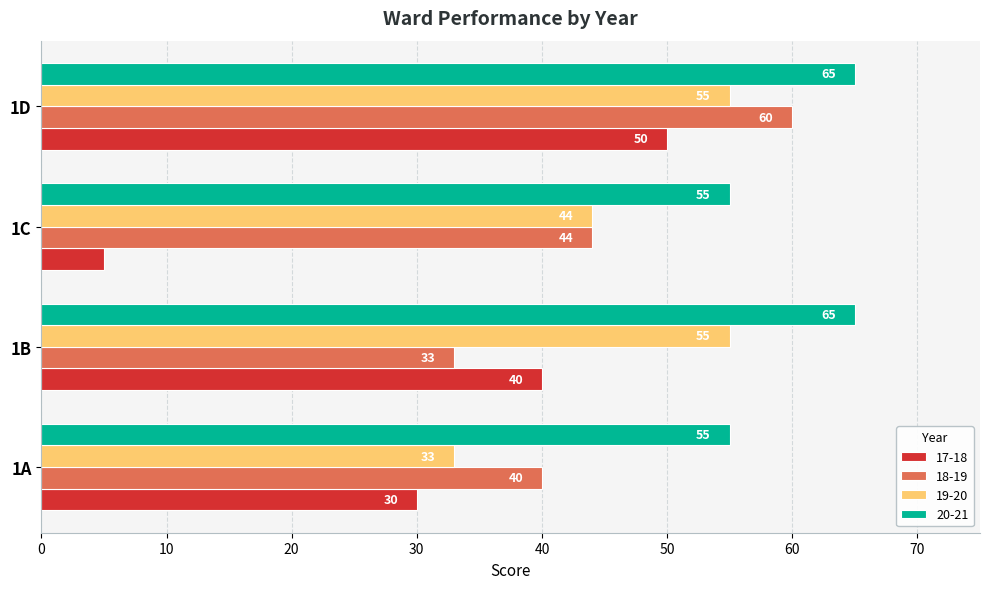

What is the total value across all series at 1A?

158